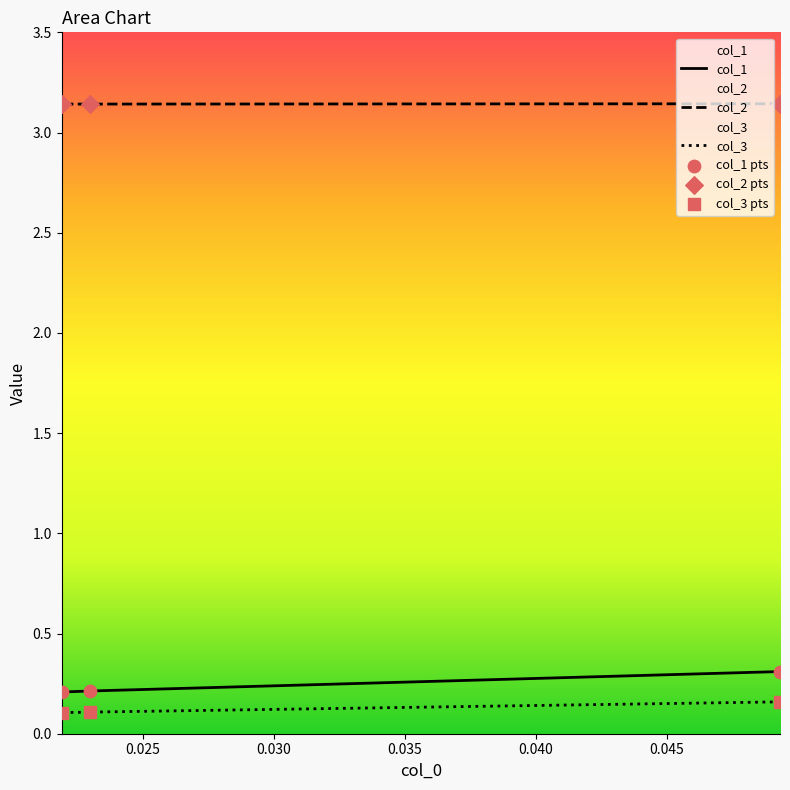

What are all the series names shown in the legend?

col_1, col_2, col_3, col_1 pts, col_2 pts, col_3 pts